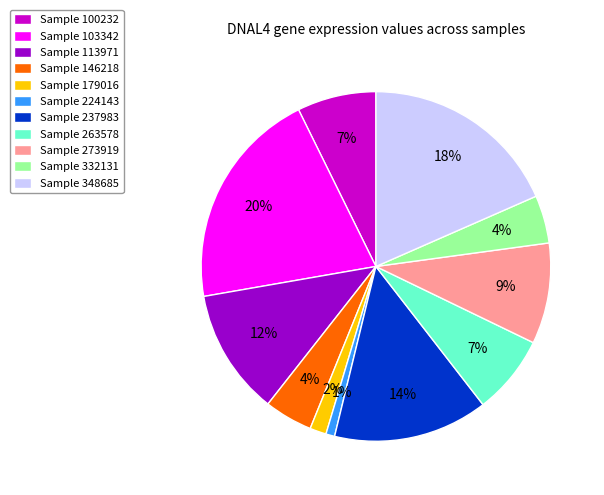

To the nearest percent, what portion does Sample 100232 represent?

7%